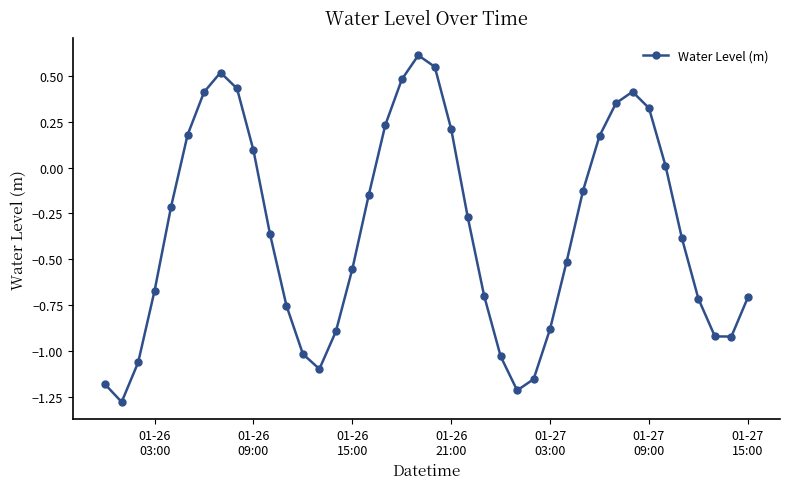

What is the value of the 19th point from the left?

0.5